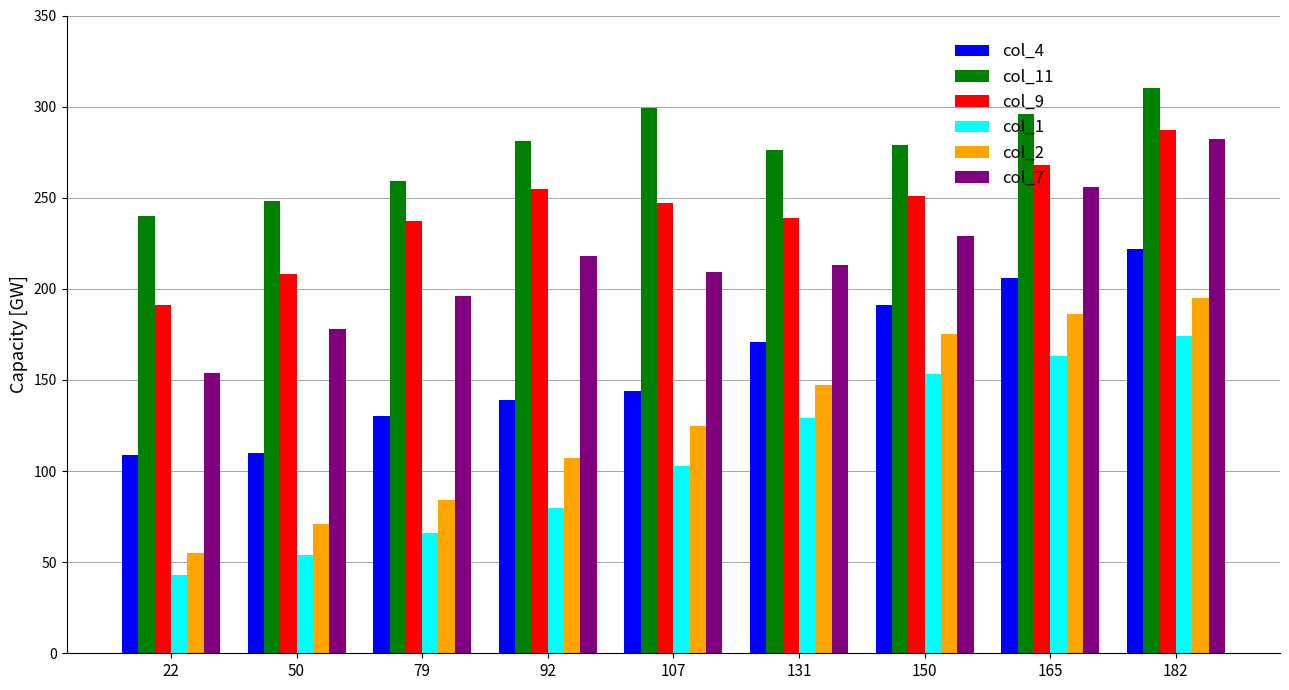

Which category has the lowest value in the col_2 series?

22